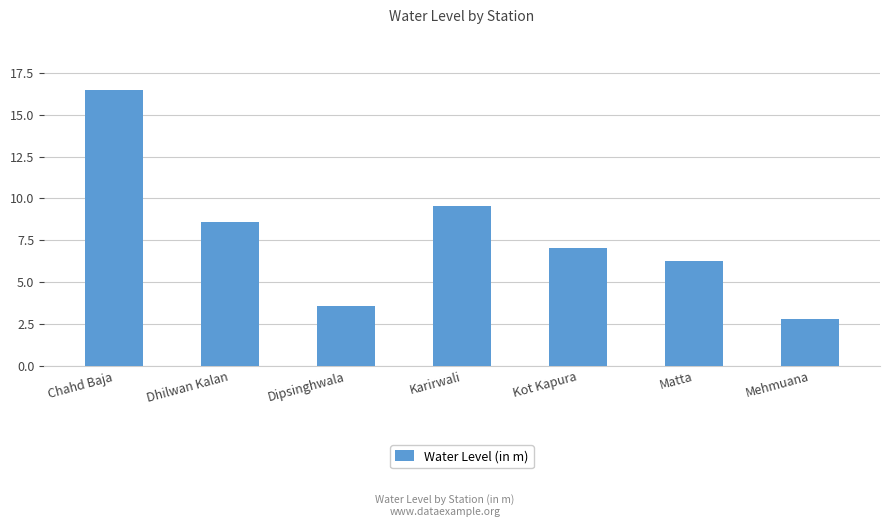

Where does the data first go above 7?

Chahd Baja